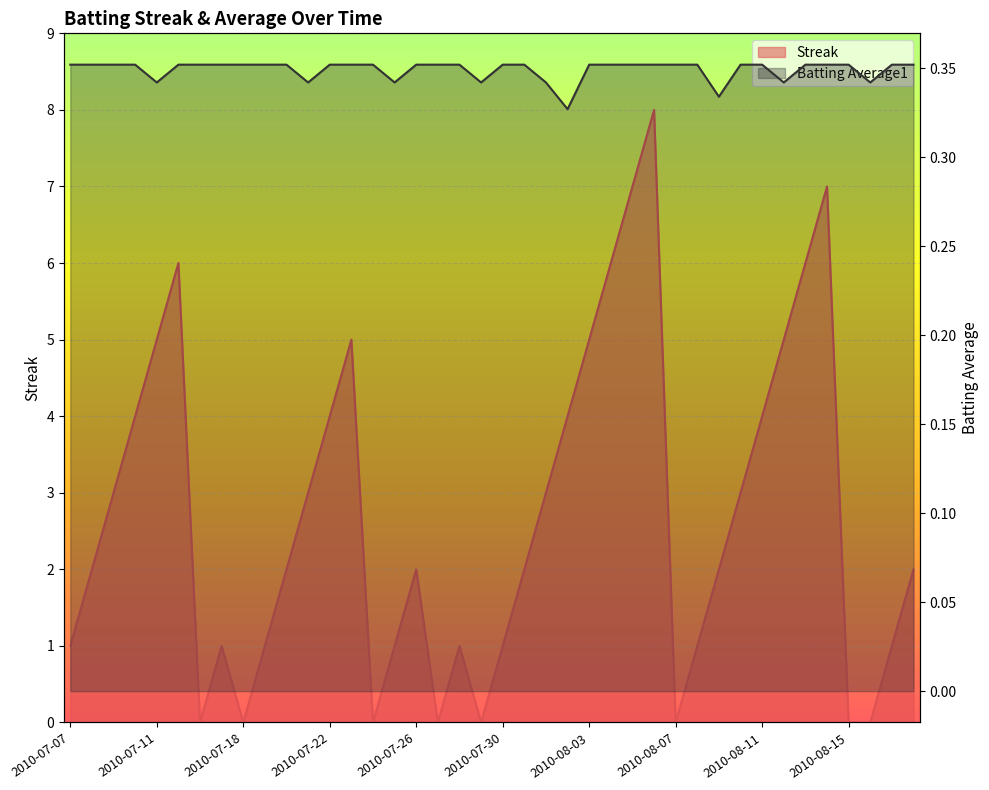

At which label is Streak closest to 4?

2010-07-10